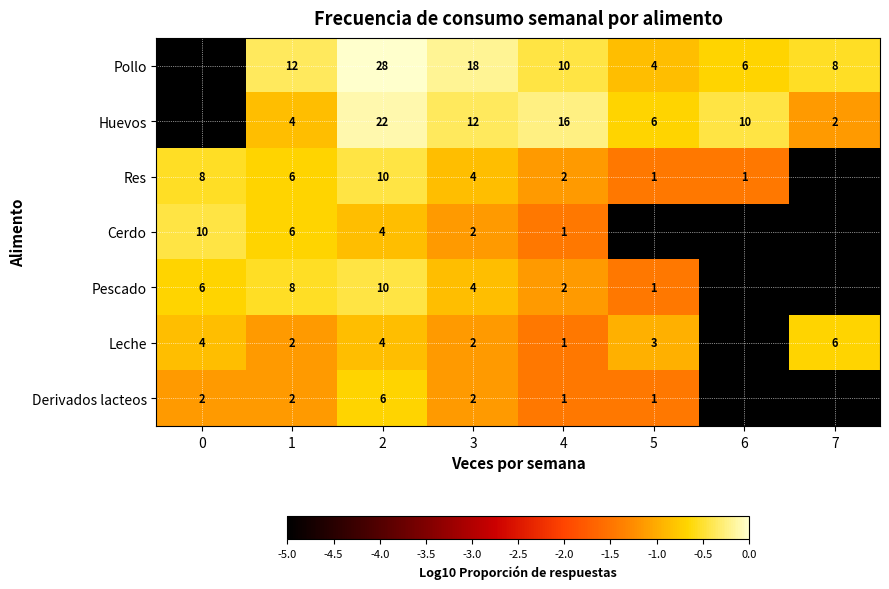

The Leche series shows 1 at 1. True or false?

False